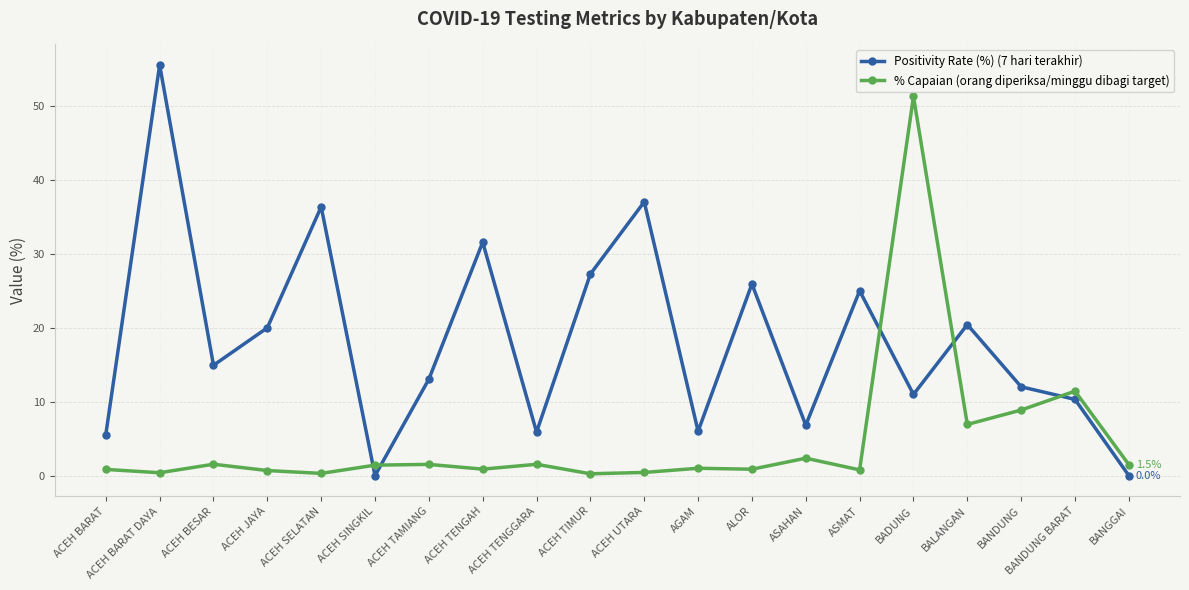

In Positivity Rate (%) (7 hari terakhir), how many points are lower than both neighbors (excluding endpoints)?

6